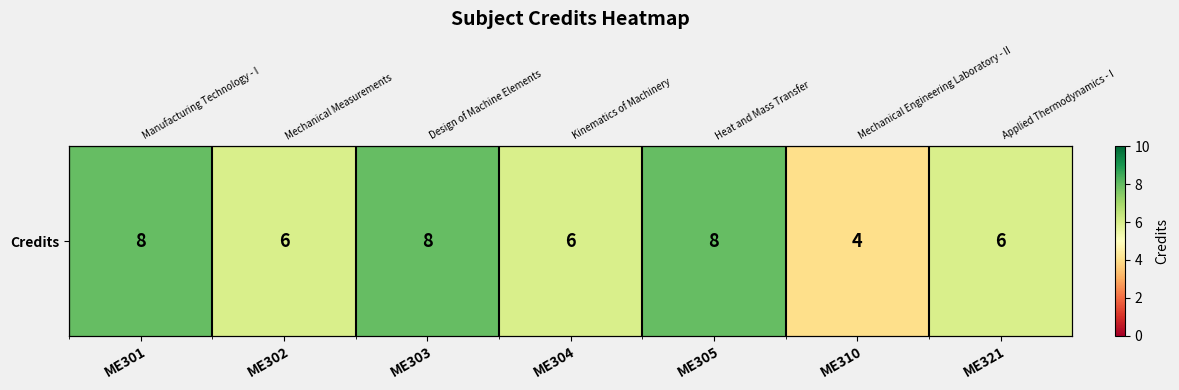

Which category has the lowest value across all series?

ME310